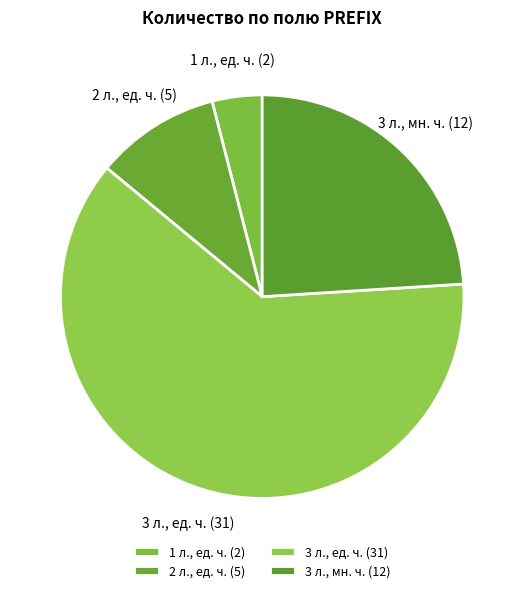

Rank the categories by value from highest to lowest.

3 л., ед. ч., 3 л., мн. ч., 2 л., ед. ч., 1 л., ед. ч.